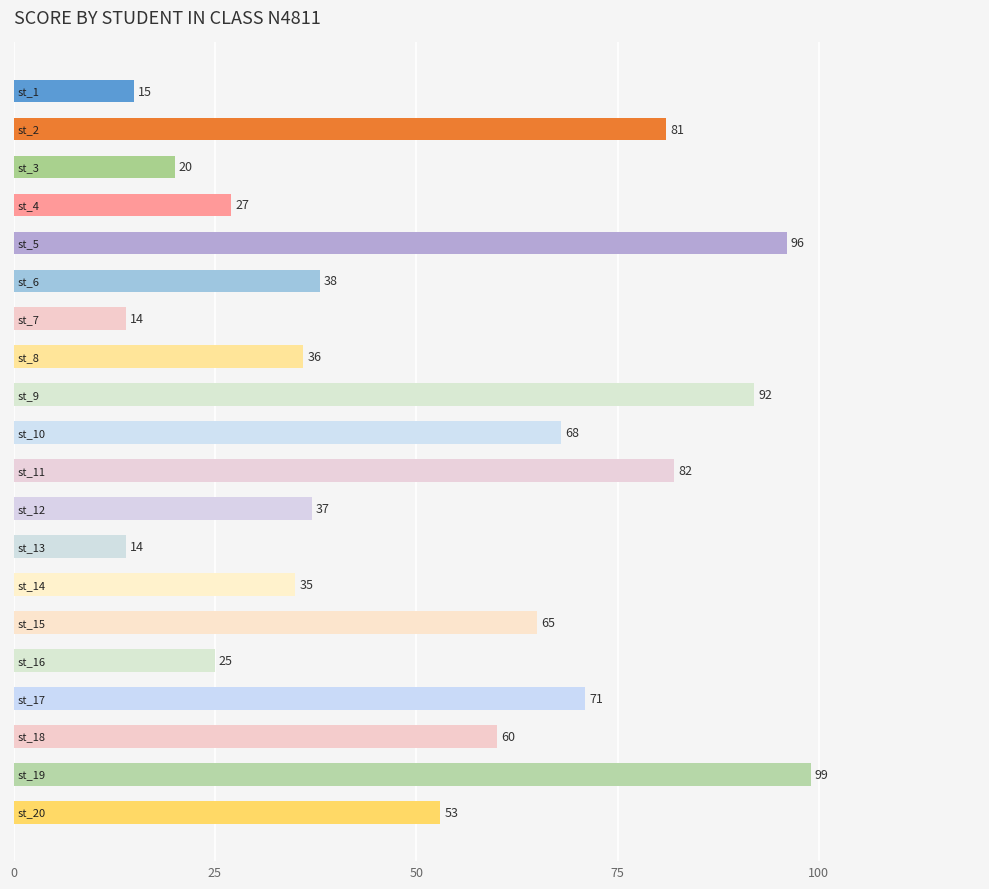

What is the greatest value displayed?

99